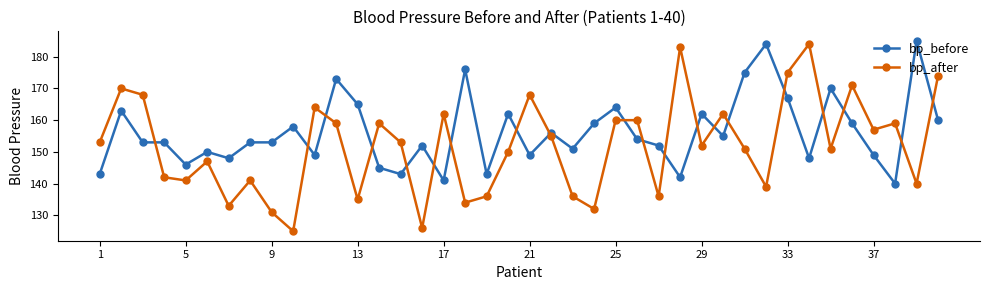

What is the difference between the second highest and second lowest values in the bp_before series?

43